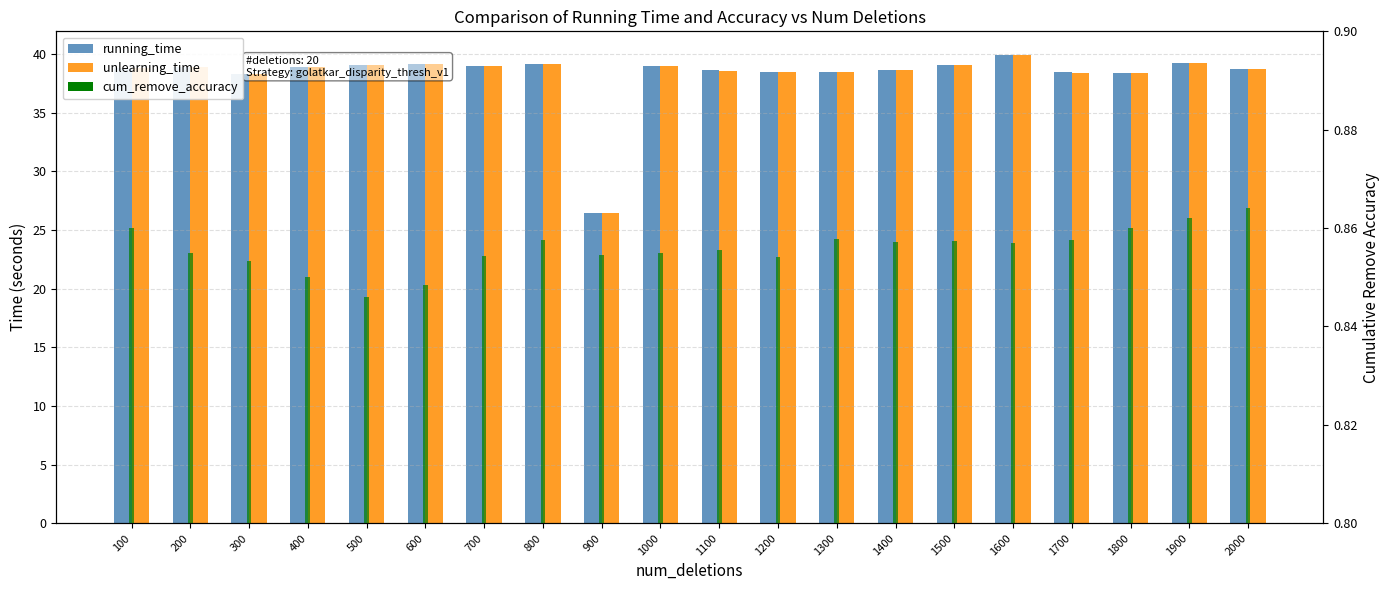

The value of cum_remove_accuracy at 1100 is 0.9. True or false?

True